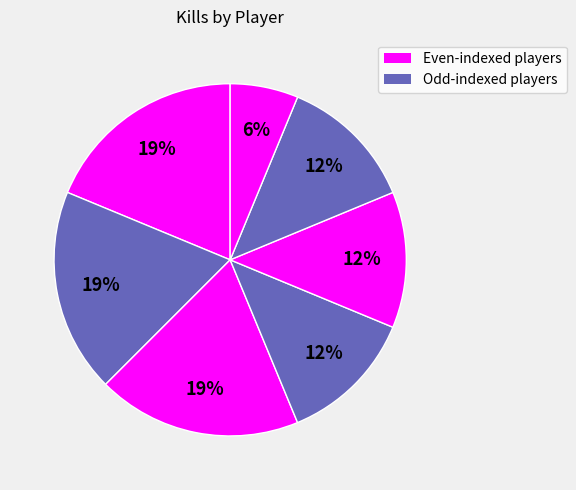

How many slices are in this pie chart?

7